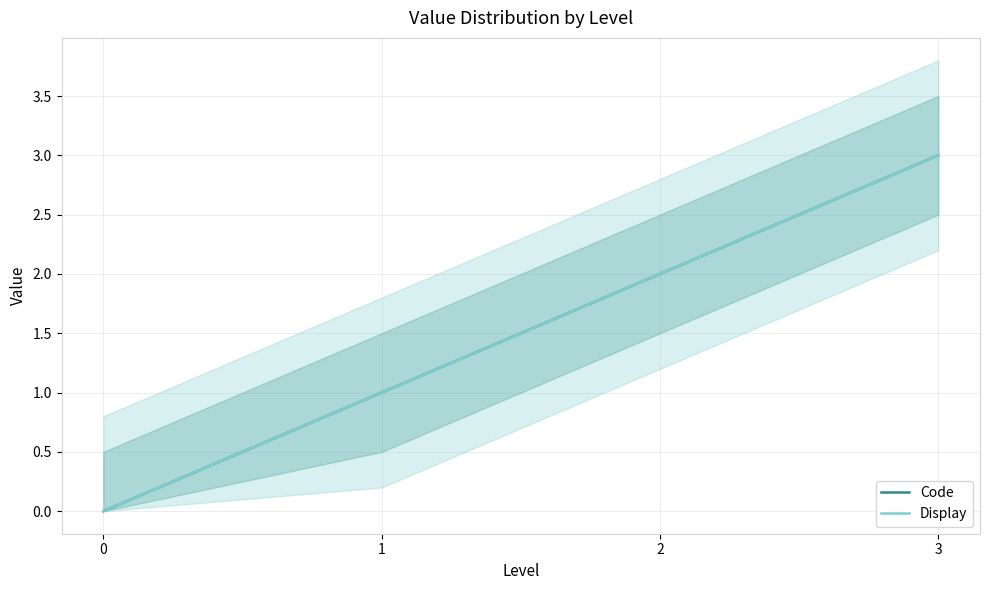

True or false: Code and Display cross at least once.

False